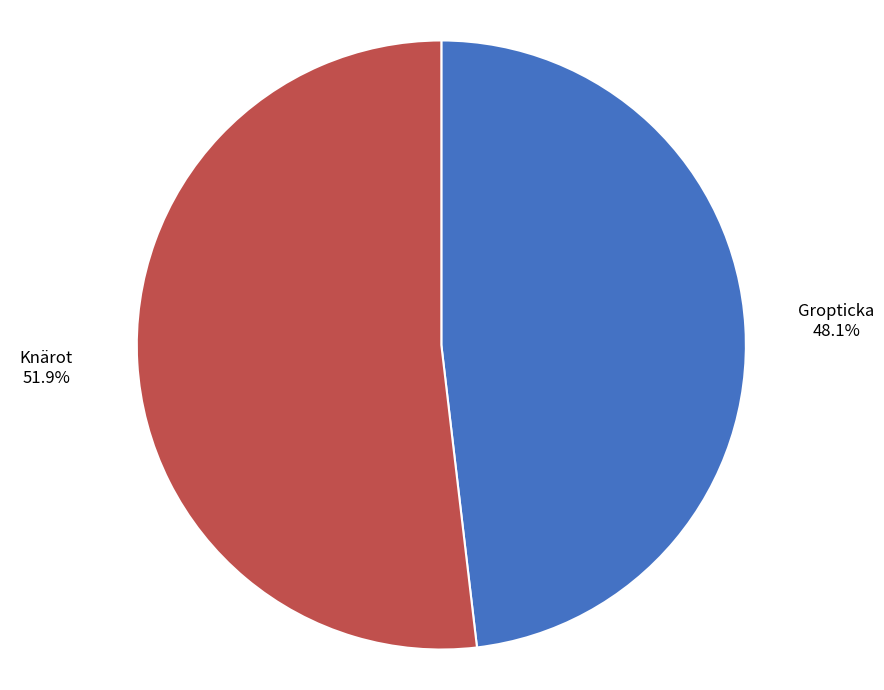

What is the majority slice?

Knärot